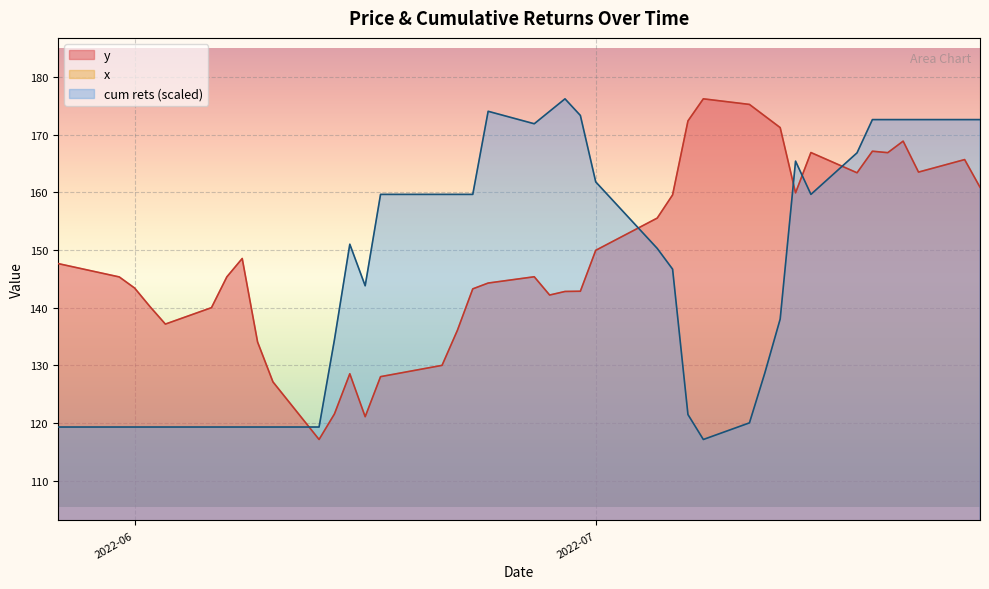

True or false: y has more than 2 points higher than both neighbors.

True